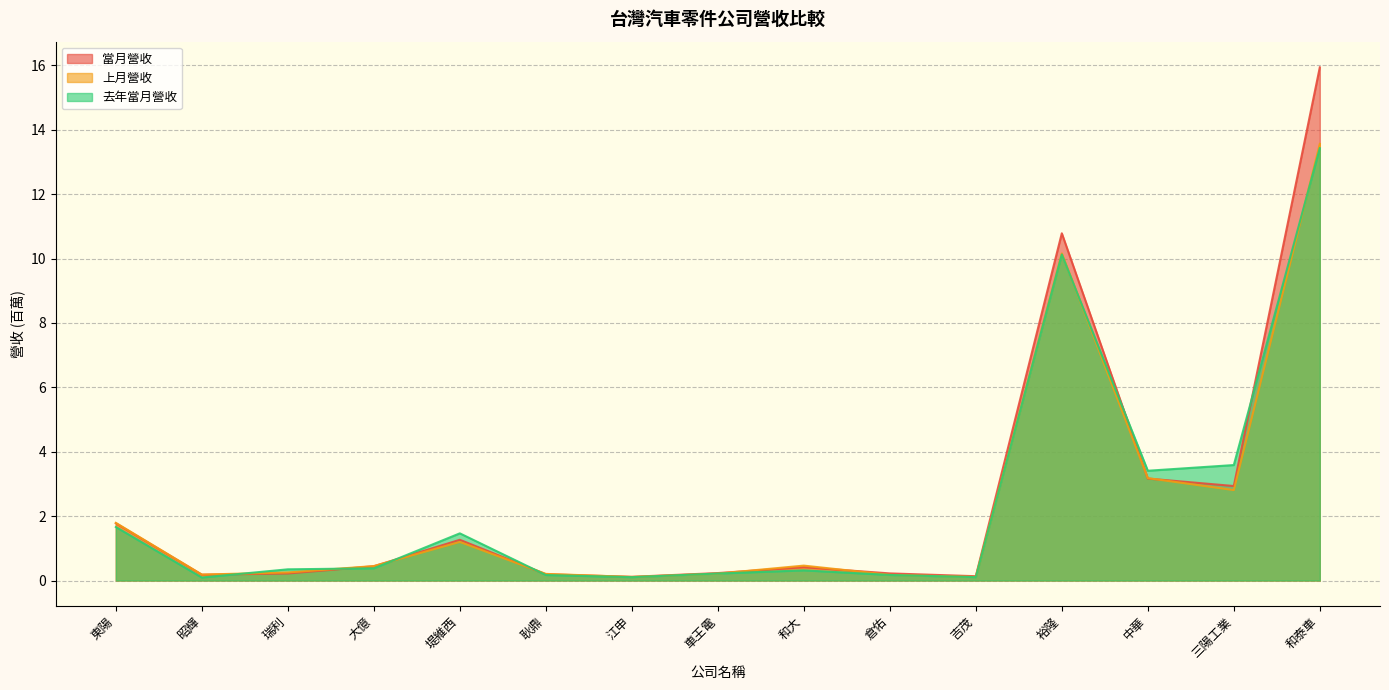

What is the total value across all series at 堤維西?

3.9